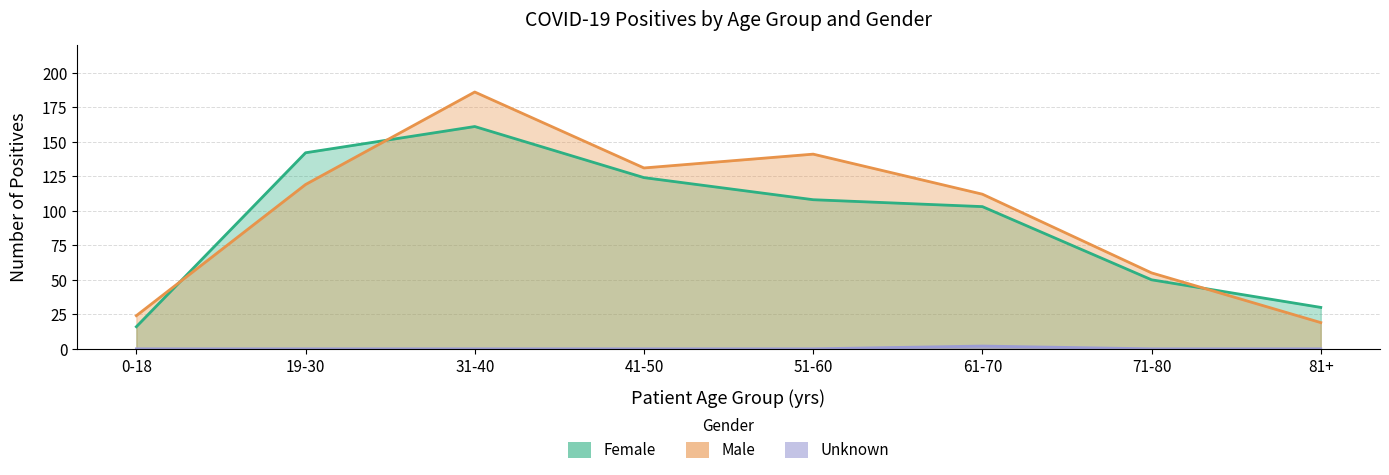

How many data points does each series have?

8